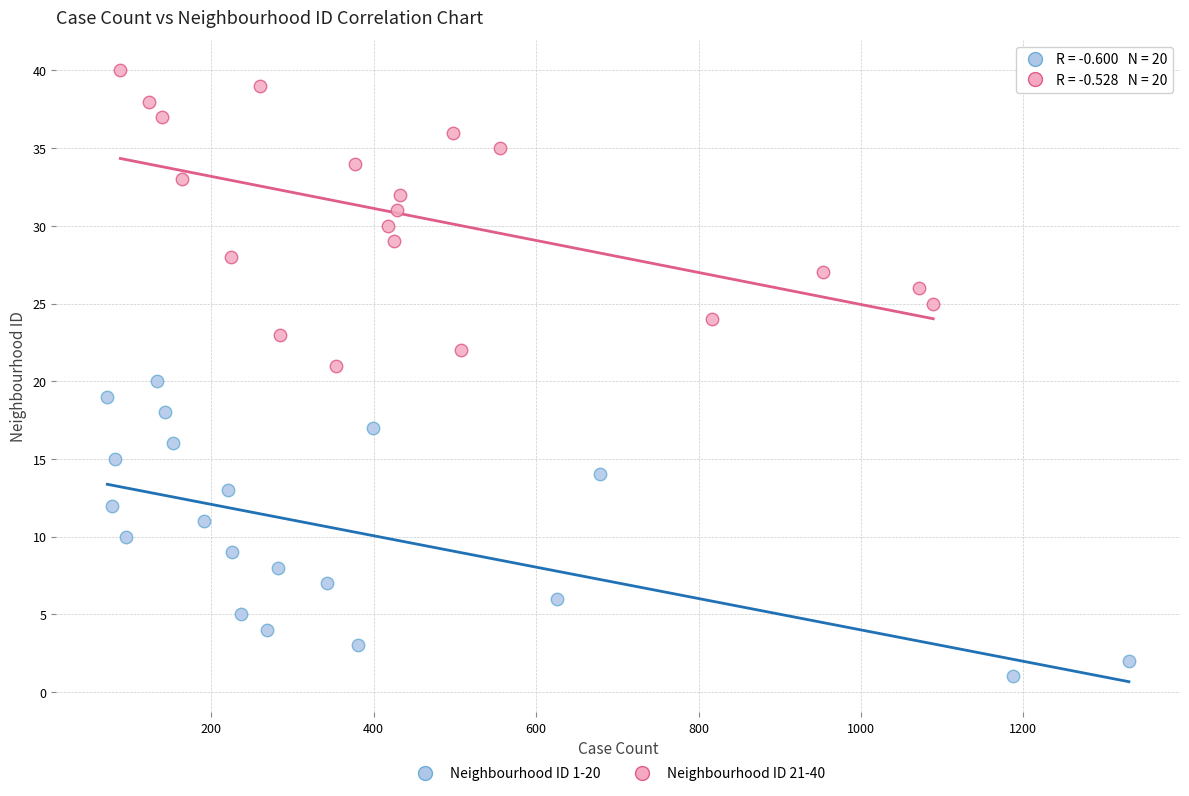

Which series reaches the maximum Y coordinate?

Neighbourhood ID 21-40